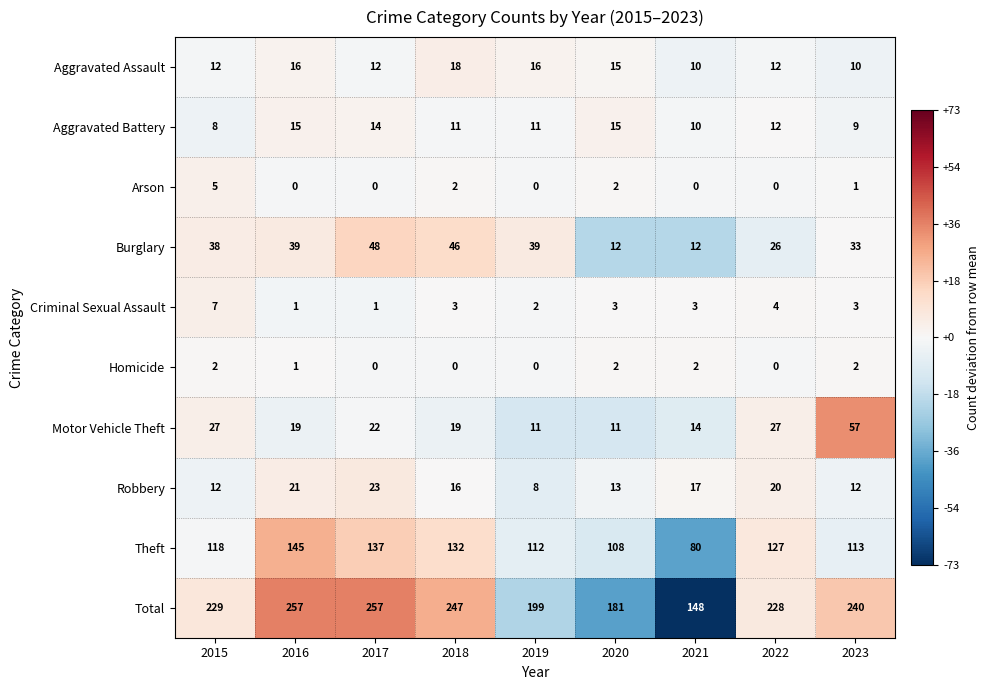

List the series in order of their peak value, lowest first.

Homicide, Arson, Criminal Sexual Assault, Aggravated Battery, Aggravated Assault, Robbery, Burglary, Motor Vehicle Theft, Theft, Total